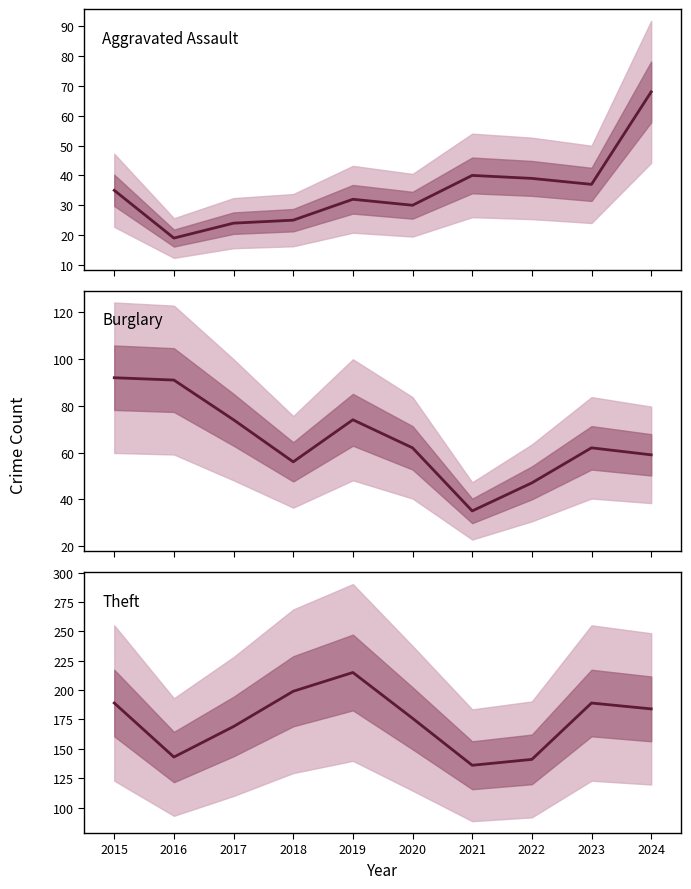

How many lines are shown in the chart?

3